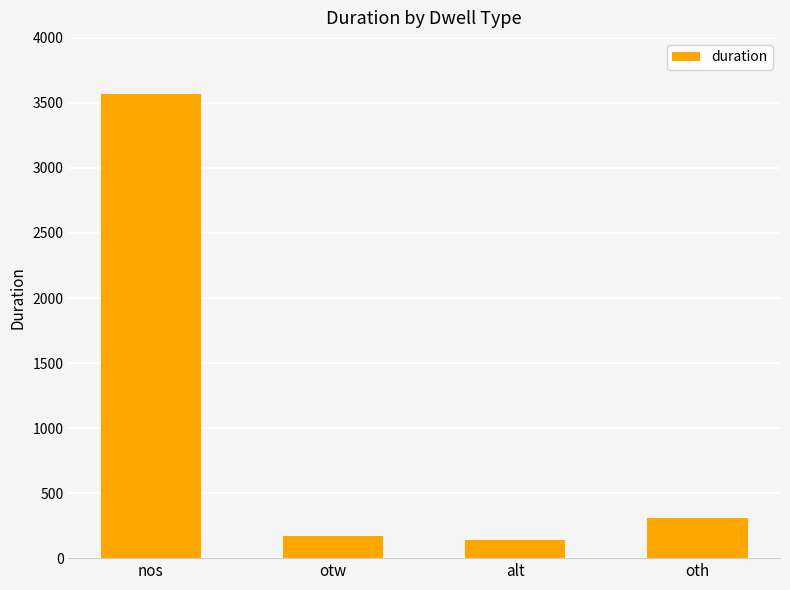

Where is the data nearest to the value 1853?

oth